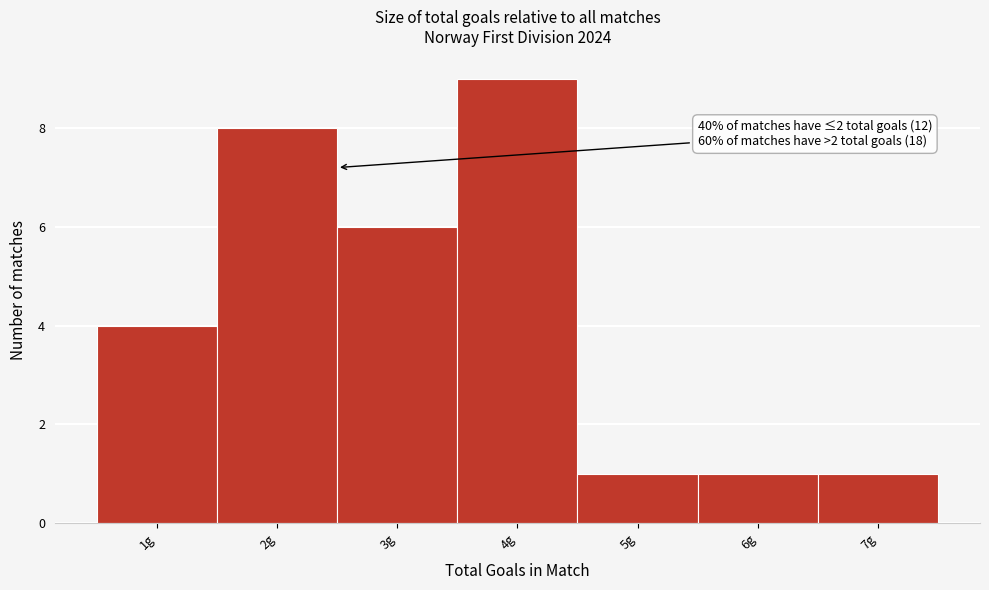

Over which range of the x-axis is the bar tallest?

3.5 to 4.5